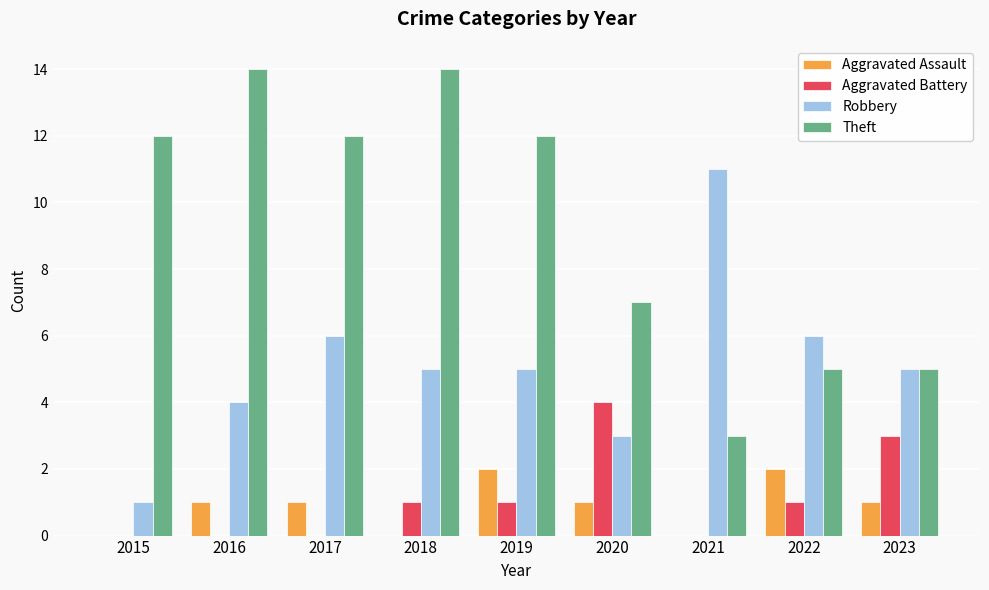

Reading left to right, what are all the values shown in this chart?

Aggravated Assault: 0	1	1	0	2	1	0	2	1
Aggravated Battery: 0	0	0	1	1	4	0	1	3
Robbery: 1	4	6	5	5	3	11	6	5
Theft: 12	14	12	14	12	7	3	5	5